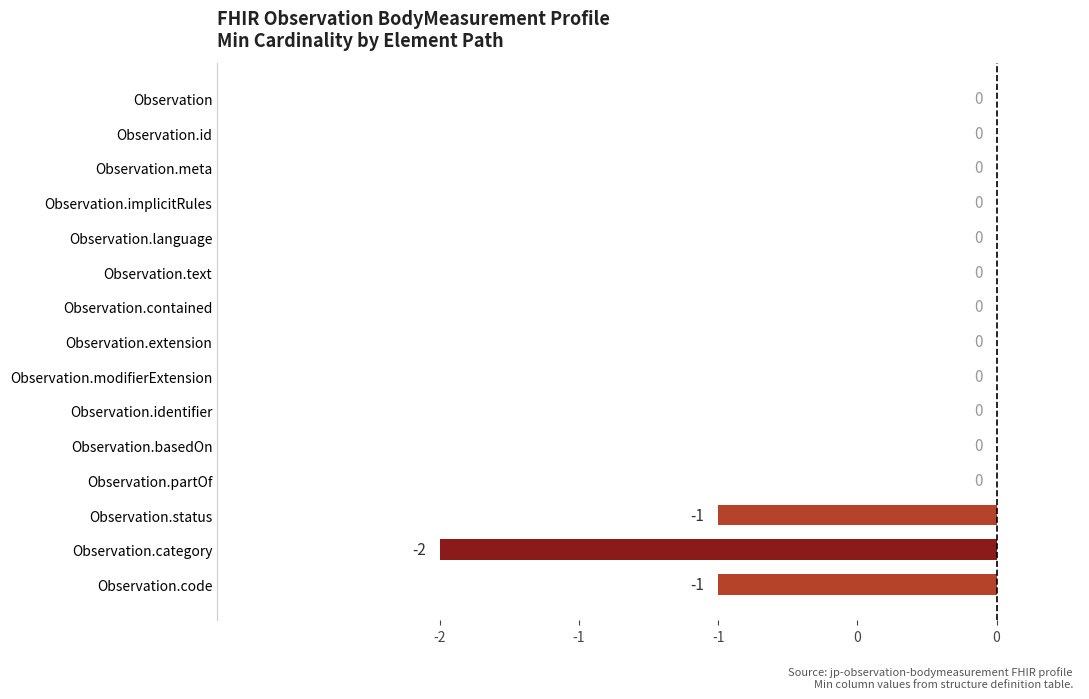

What is the smallest value displayed?

-2